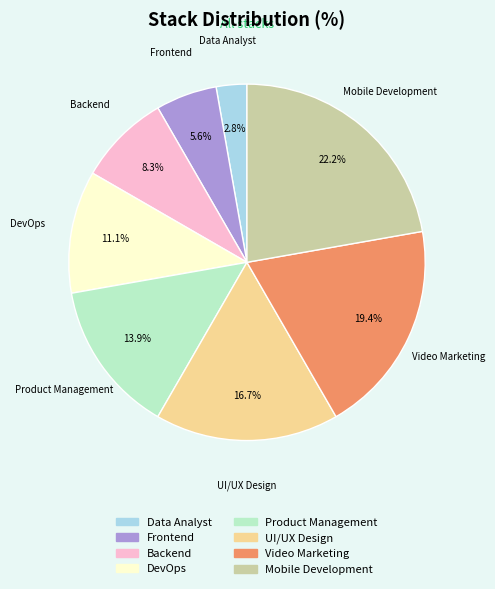

Which category has the biggest portion of the pie?

Mobile Development